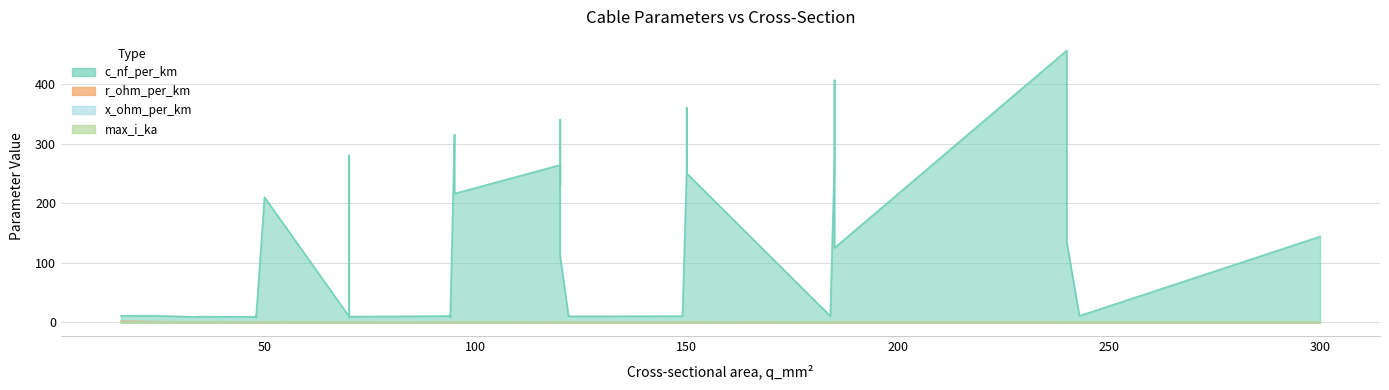

The value of c_nf_per_km at 21 is 16.8. True or false?

False